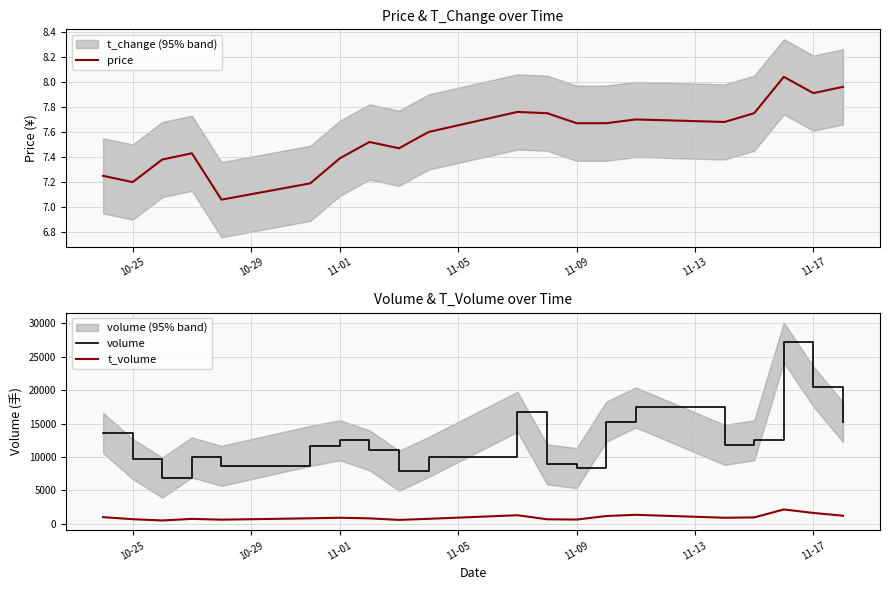

True or false: volume has more than 1 interior local peaks.

True